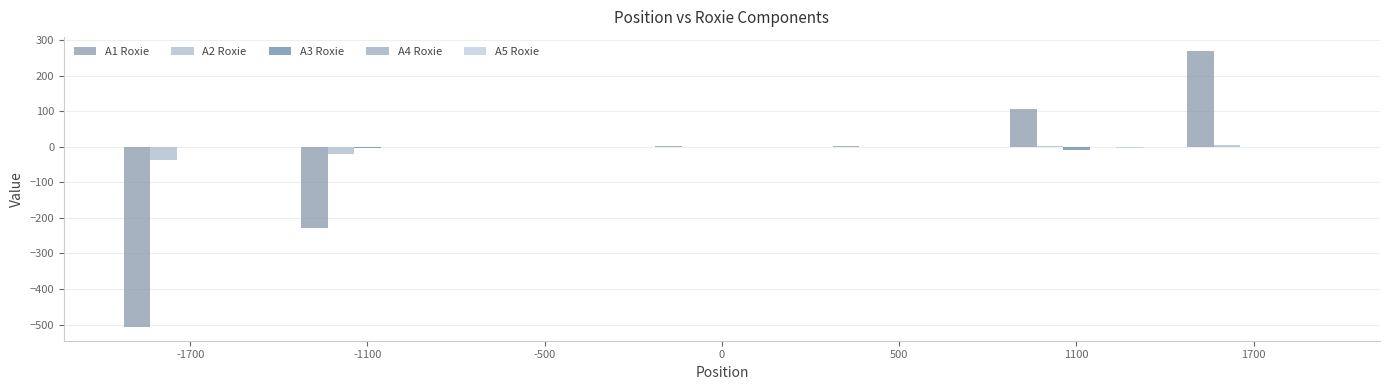

Which category has the highest value across all series?

1700